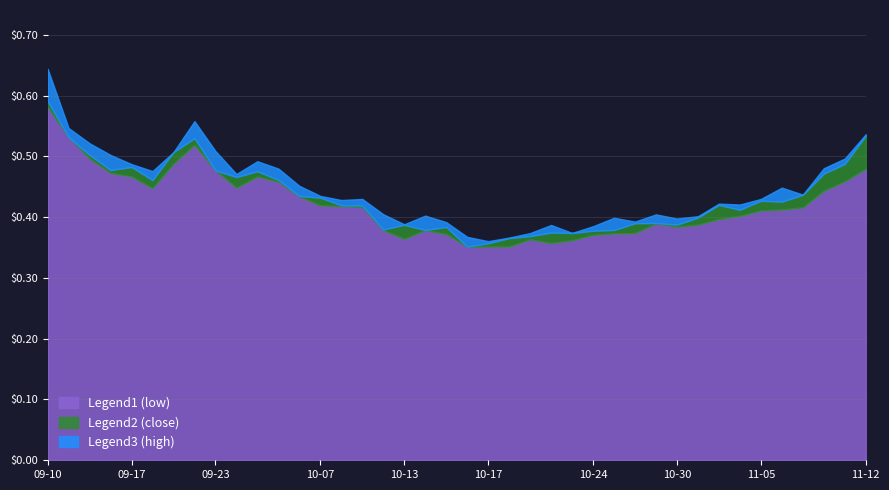

At which category does low reach its first local peak?

2008-09-22